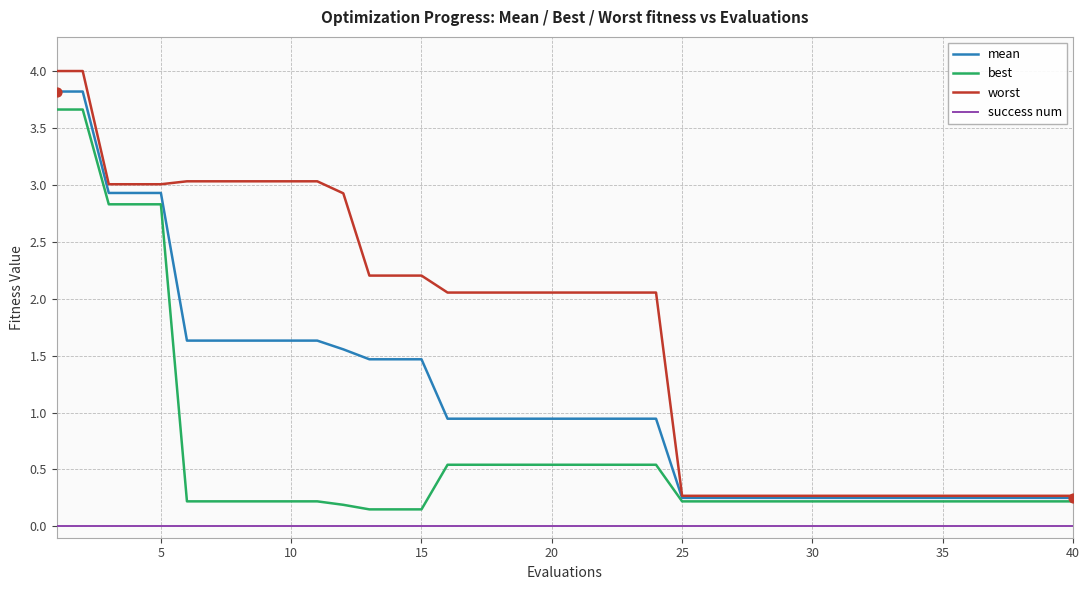

Which series has the widest spread of values?

worst